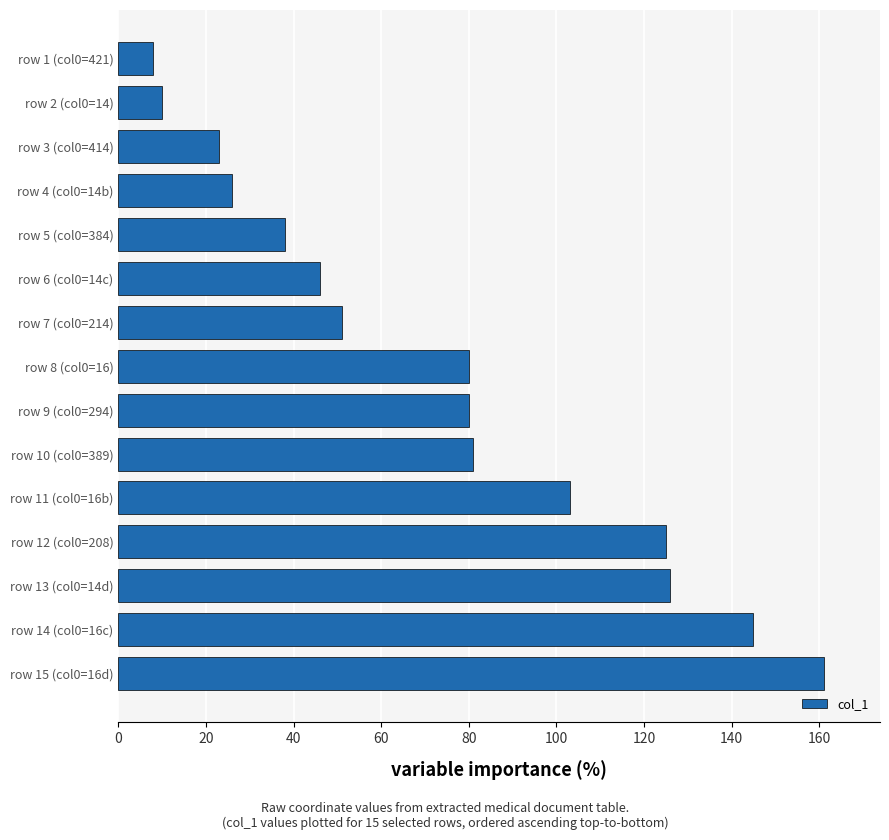

How many series are shown in this chart?

1